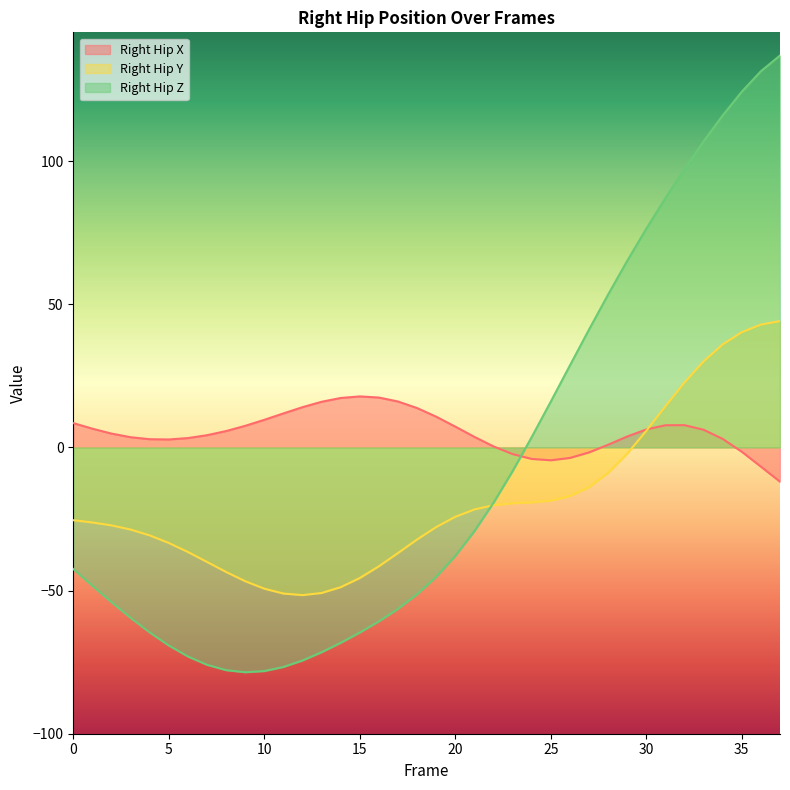

What is the minimum value for Right_Hip_Z?

-78.5